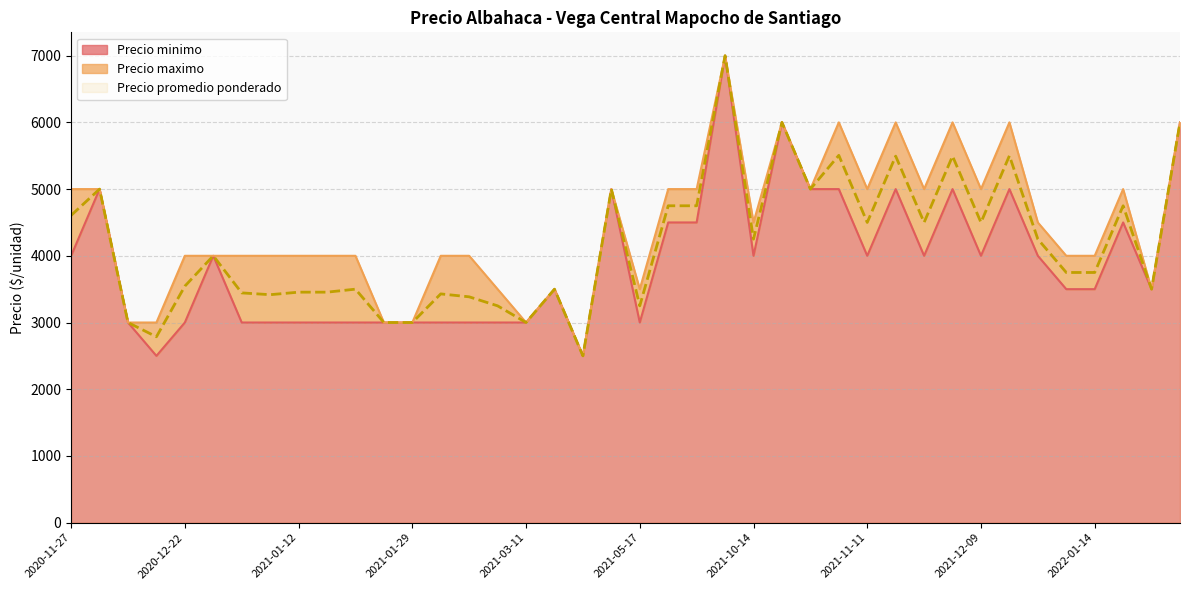

Rank the series by their maximum value, from highest to lowest.

Precio minimo, Precio maximo, Precio promedio ponderado